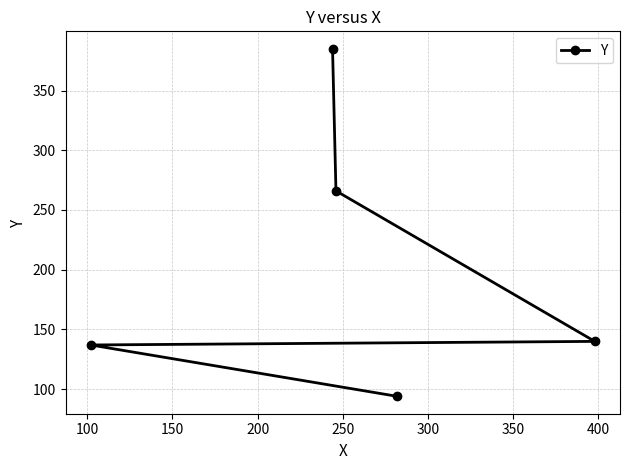

What is the sum of all values?

1022